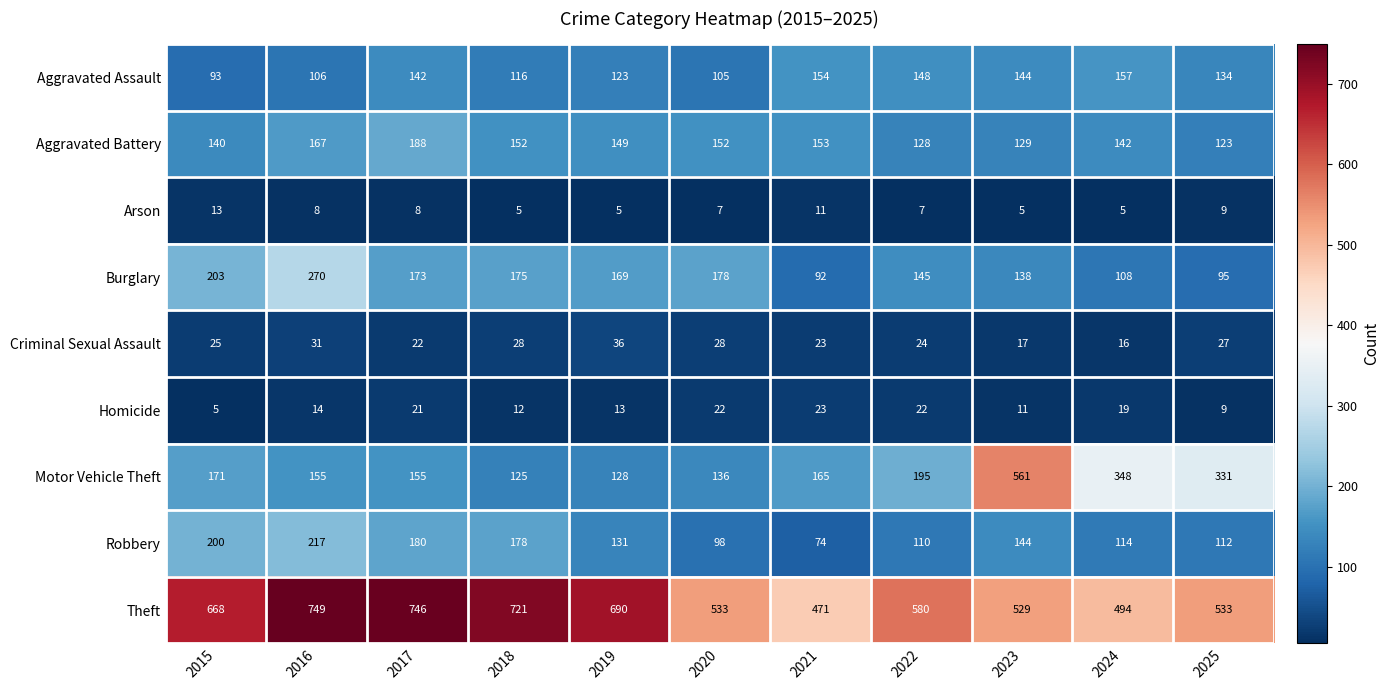

What is the sum of all Aggravated Assault values?

1422